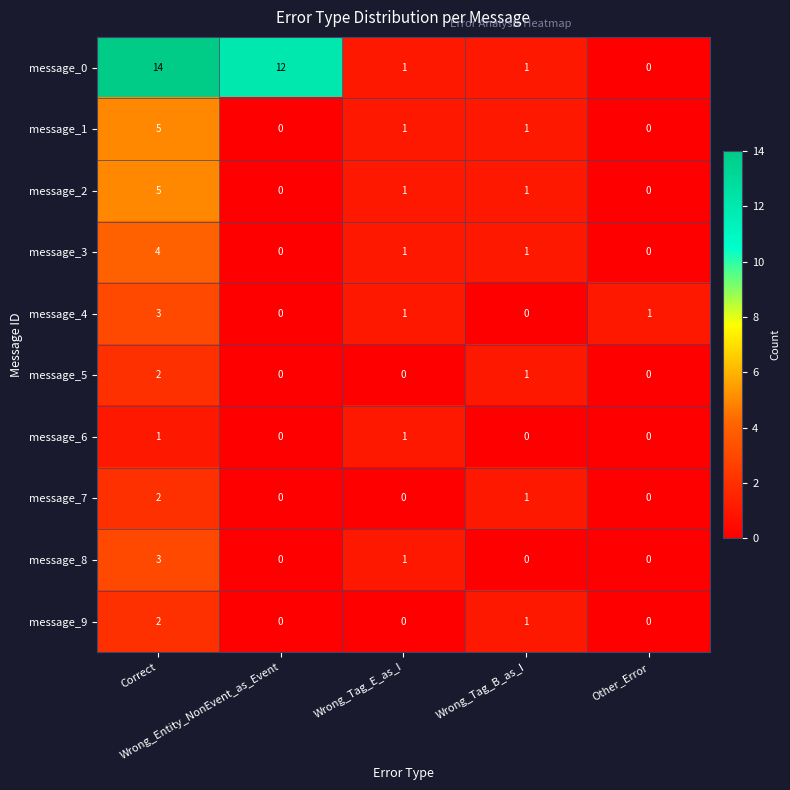

At which category does the chart reach its peak across all series?

Correct